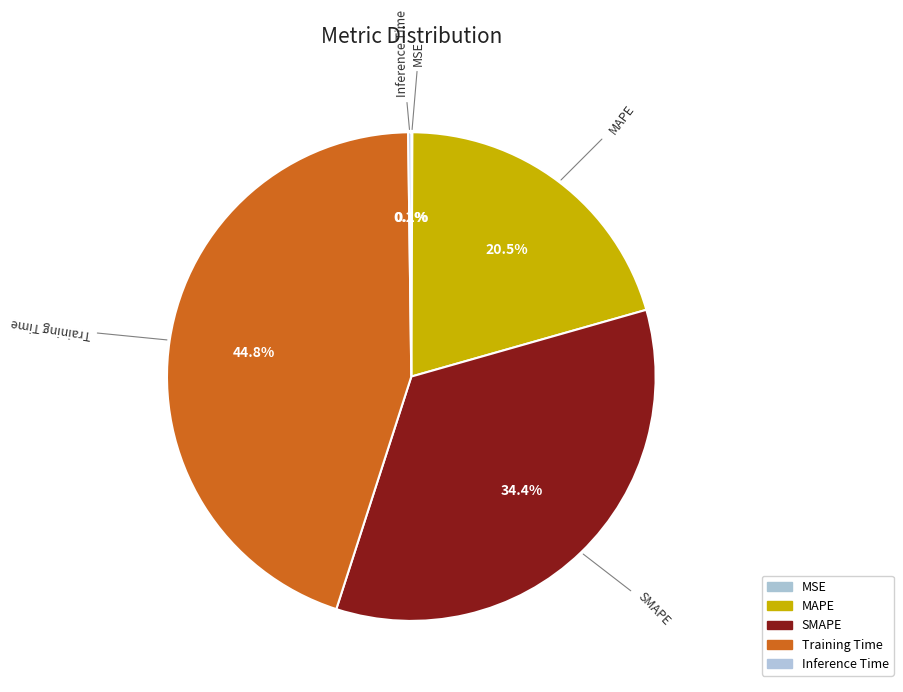

How many slices are in this pie chart?

5